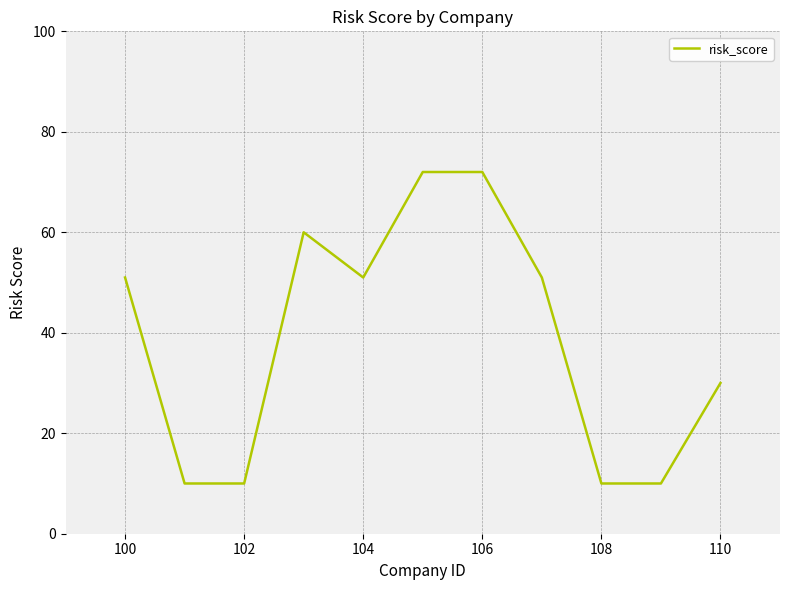

What is the smallest value displayed?

10